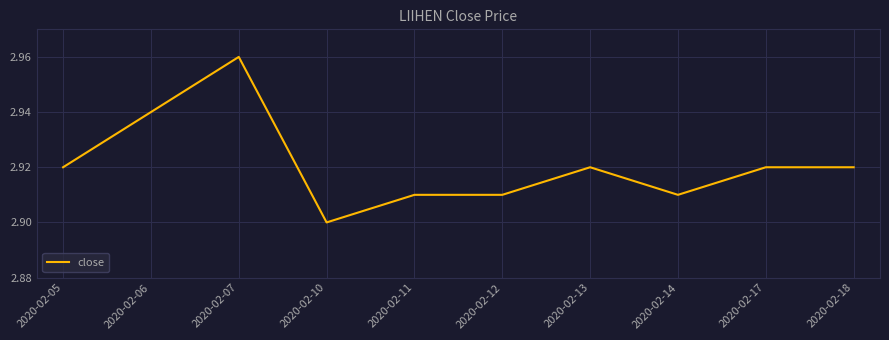

Which label corresponds to the largest value in the chart?

2020-02-07